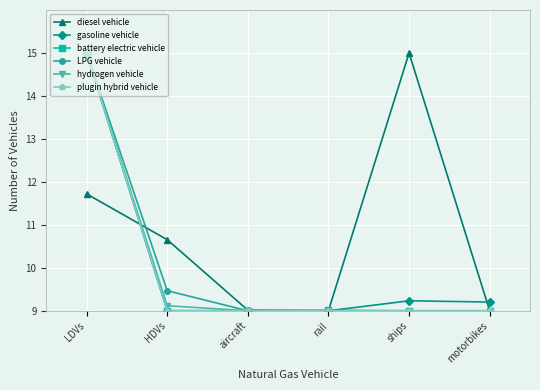

What is the spread (max minus min) of values at LDVs?

3.3